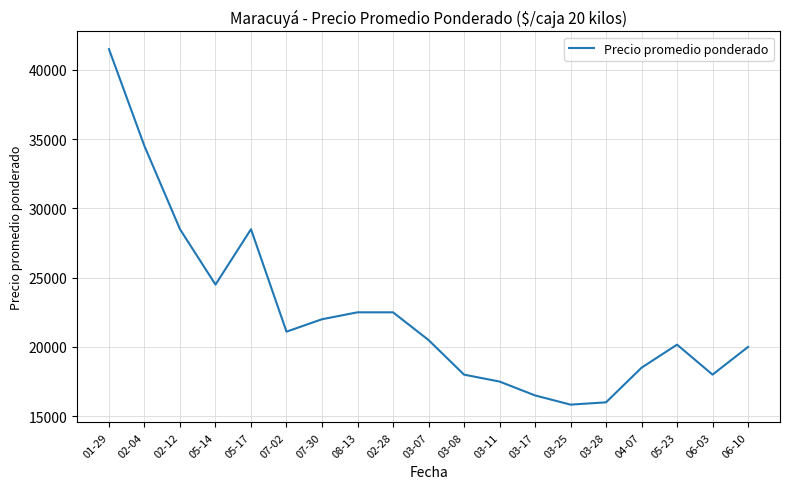

Reading left to right, list all the values displayed in this chart.

01-29=41500.0	02-04=34500.0	02-12=28500.0	05-14=24500.0	05-17=28500.0	07-02=21102.3	07-30=22000.0	08-13=22500.0	02-28=22500.0	03-07=20500.0	03-08=18000.0	03-11=17500.0	03-17=16500.0	03-25=15833.3	03-28=16000.0	04-07=18500.0	05-23=20166.7	06-03=18000.0	06-10=20000.0